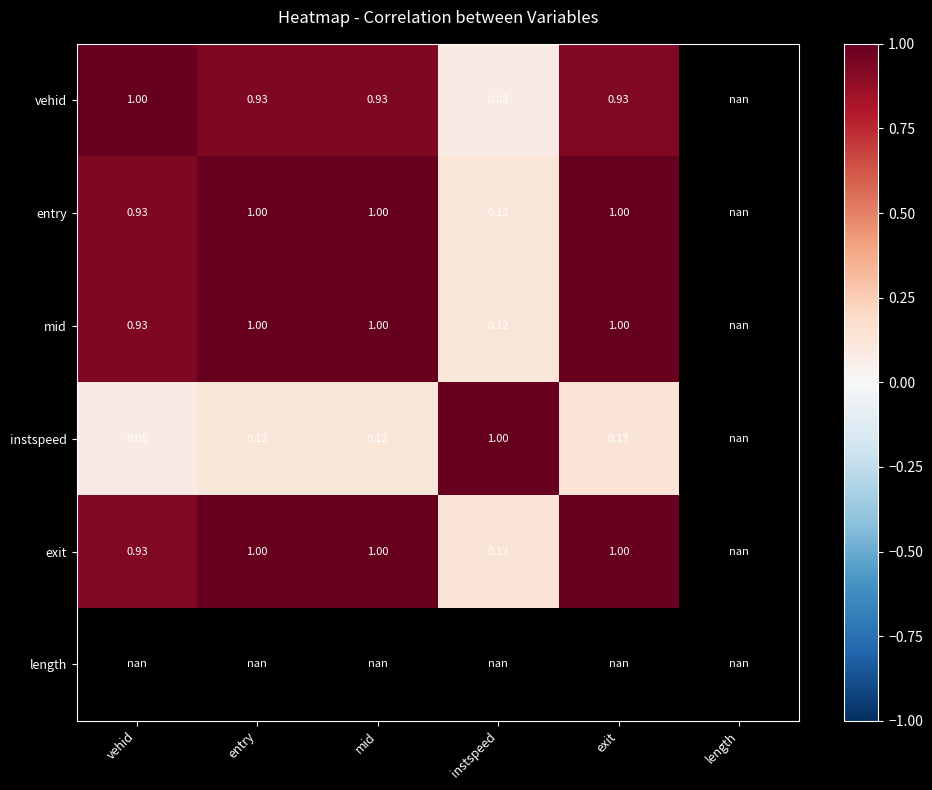

Is the value of mid at entry greater than the value of instspeed at entry?

Yes